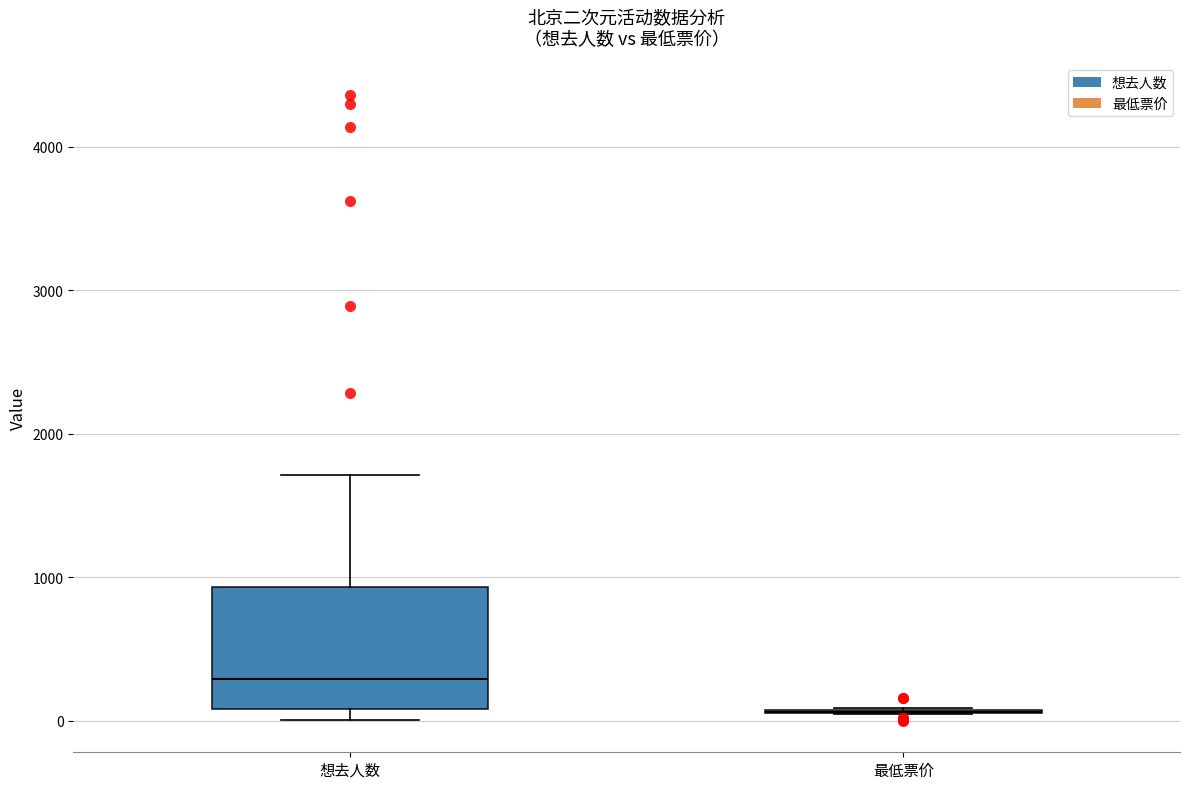

Reading left to right, read every box against the y-axis: the position of its median line, the range the box covers, and the ends of its whiskers. The values are not printed on the chart, so give them approximately, as read against the axis.

想去人数: median 300, box 100 to 900, whiskers 0 to 1700
最低票价: box collapsed to a line at 100, whiskers 0 to 100